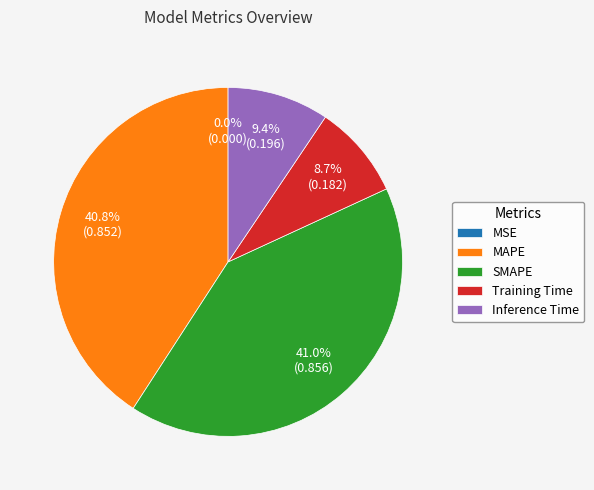

How much of the chart is everything except Inference Time?

90.6%